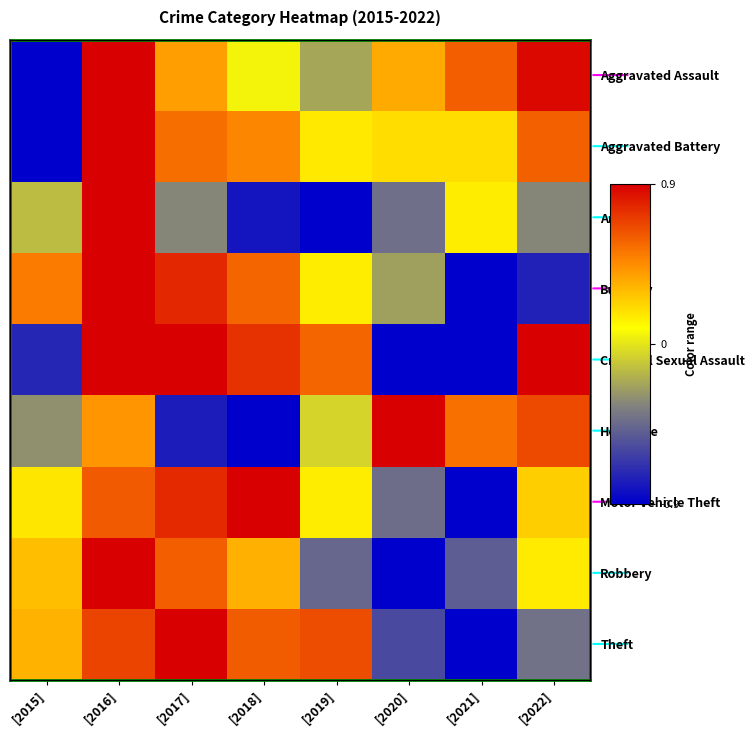

List the series in order of their peak value, highest first.

Aggravated Assault, Aggravated Battery, Arson, Burglary, Criminal Sexual Assault, Homicide, Motor Vehicle Theft, Robbery, Theft